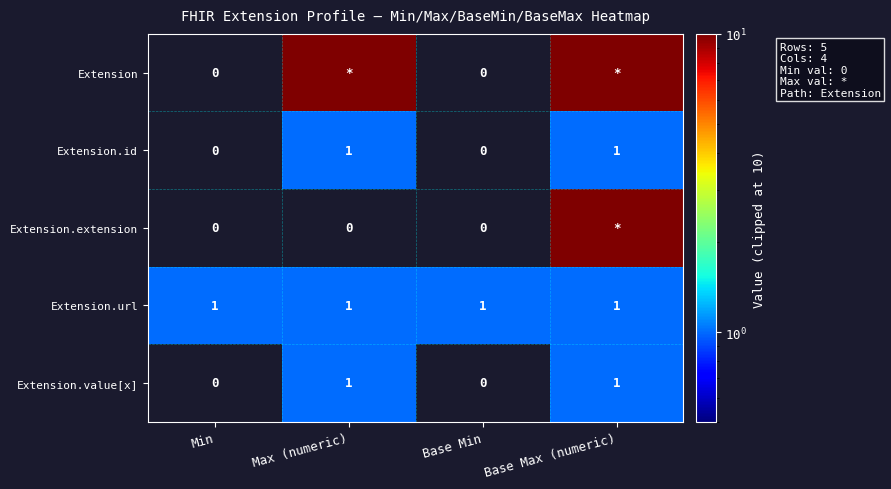

Is the value of Extension at Base Min greater than the value of Extension.id at Max (numeric)?

No